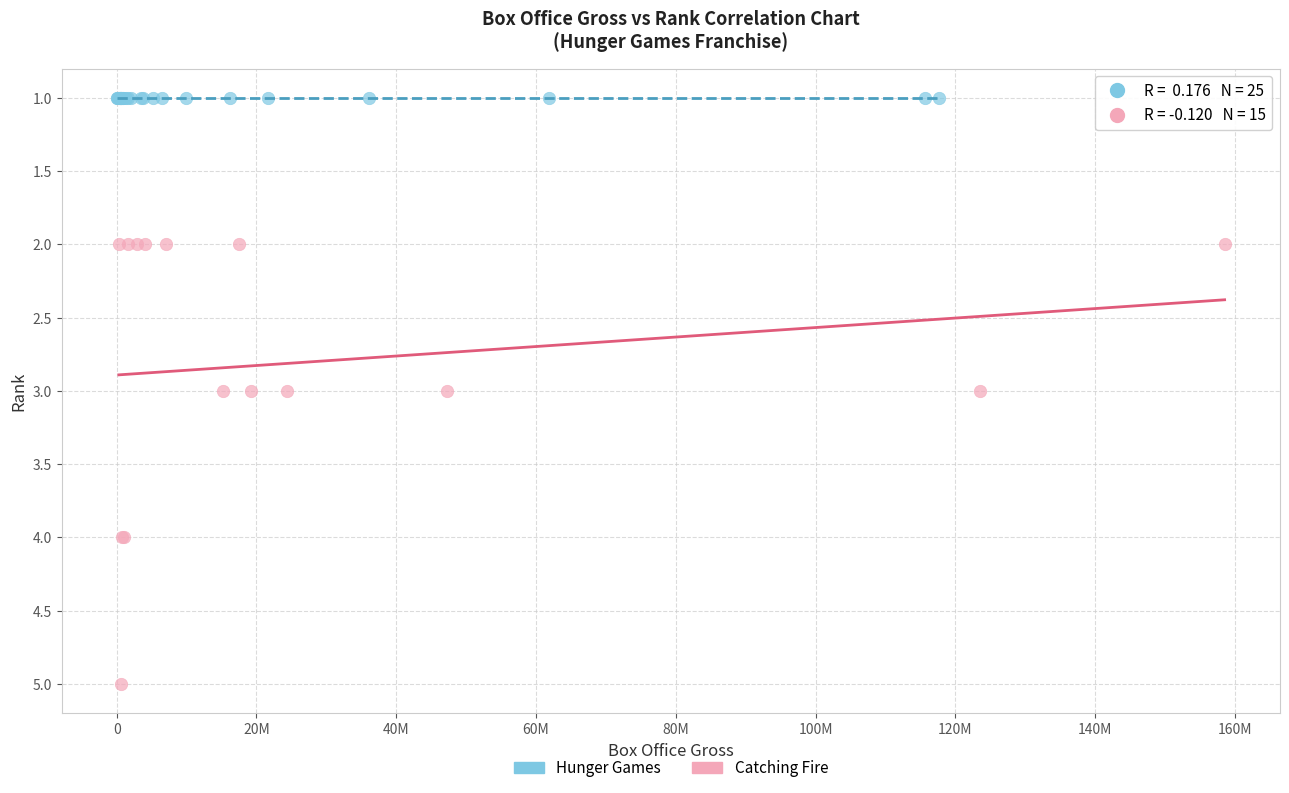

Which series contains the highest Y value?

Catching Fire